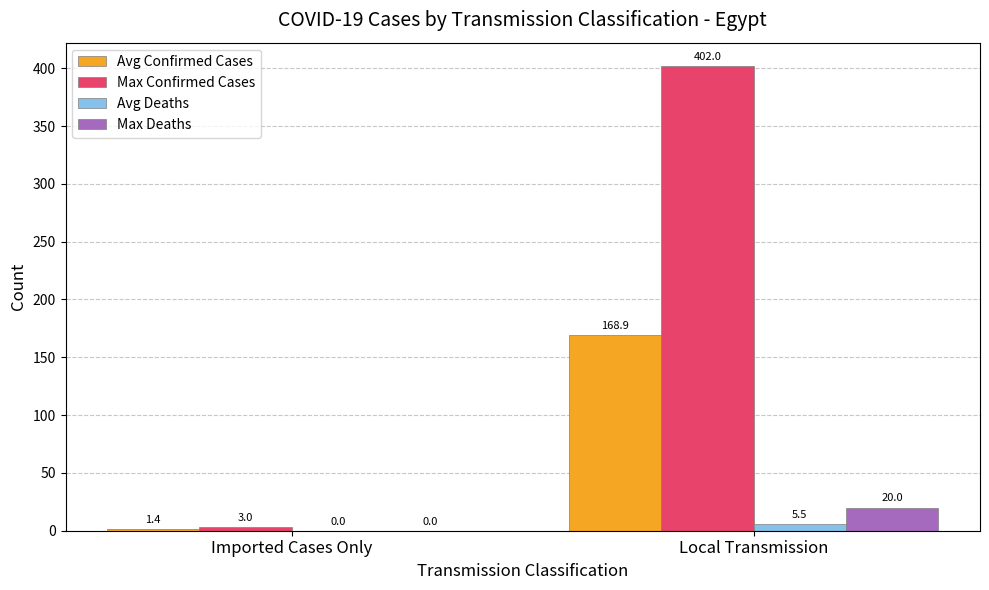

At which label does Avg Deaths first exceed 5?

Local Transmission